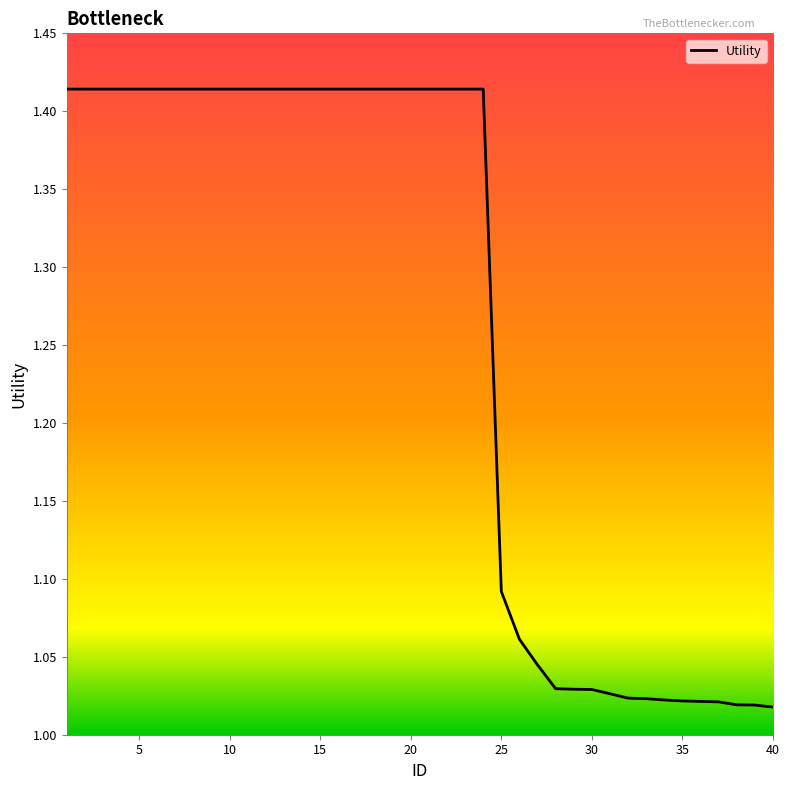

What is the difference between the maximum and minimum values?

0.4